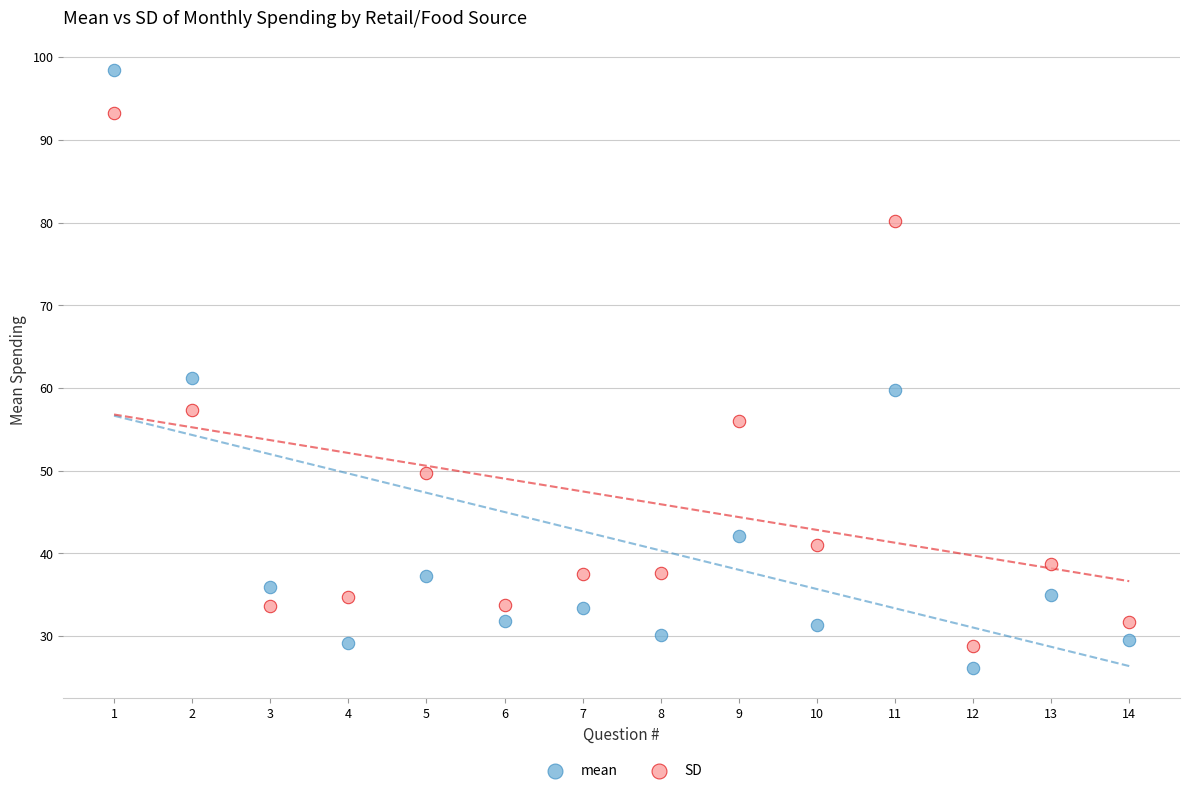

Across all series, what Y value is closest to 62?

61.2